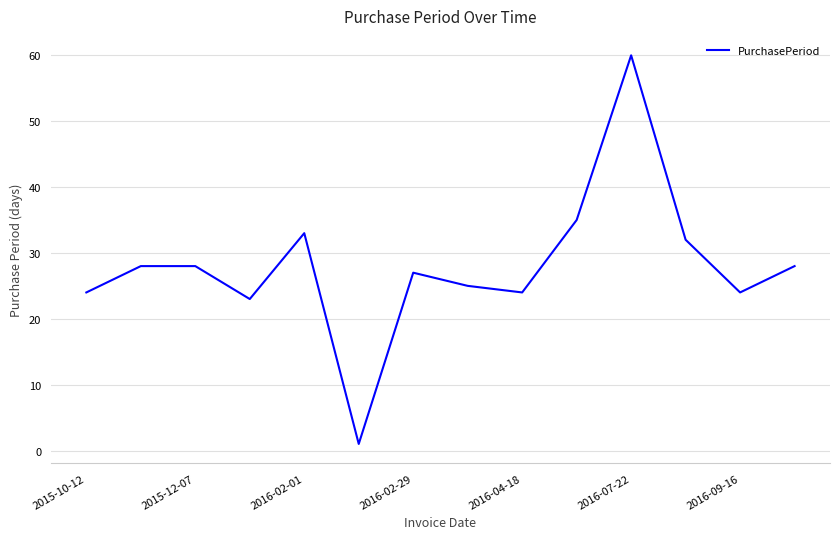

What is the greatest value displayed?

60